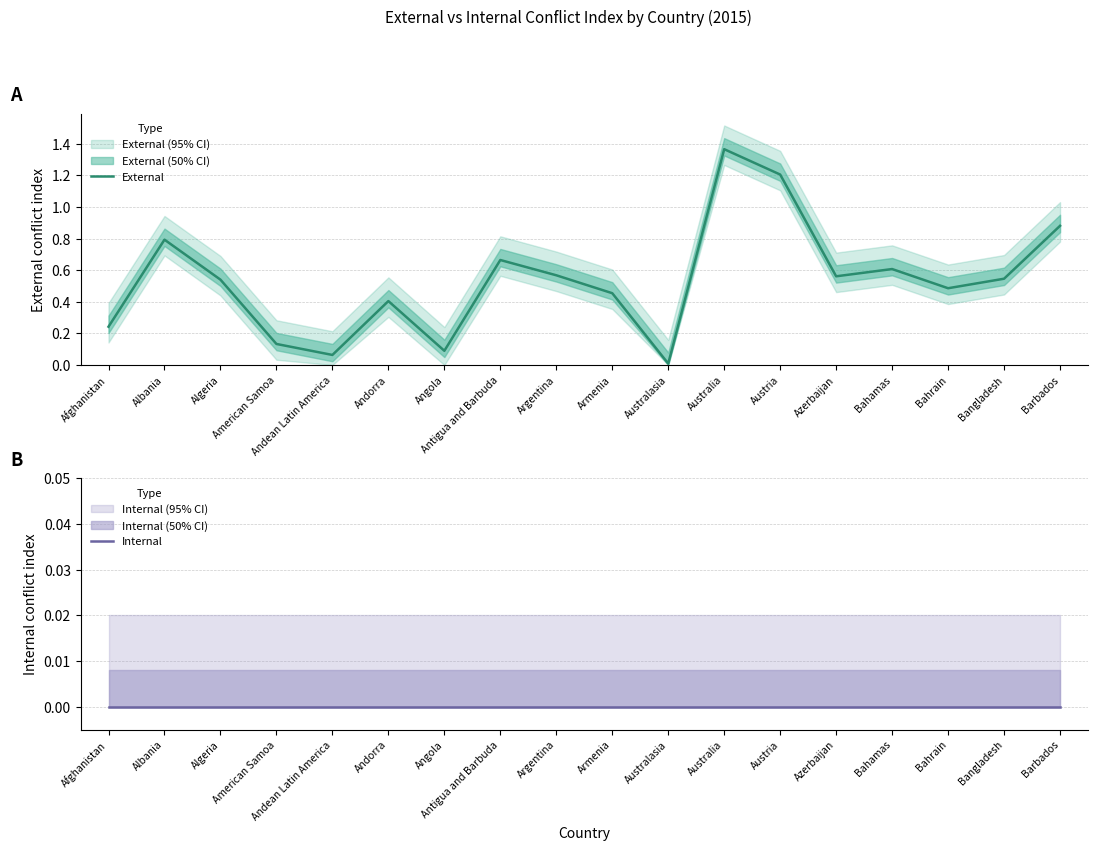

Between Armenia and Australasia, which series saw the biggest shift?

External